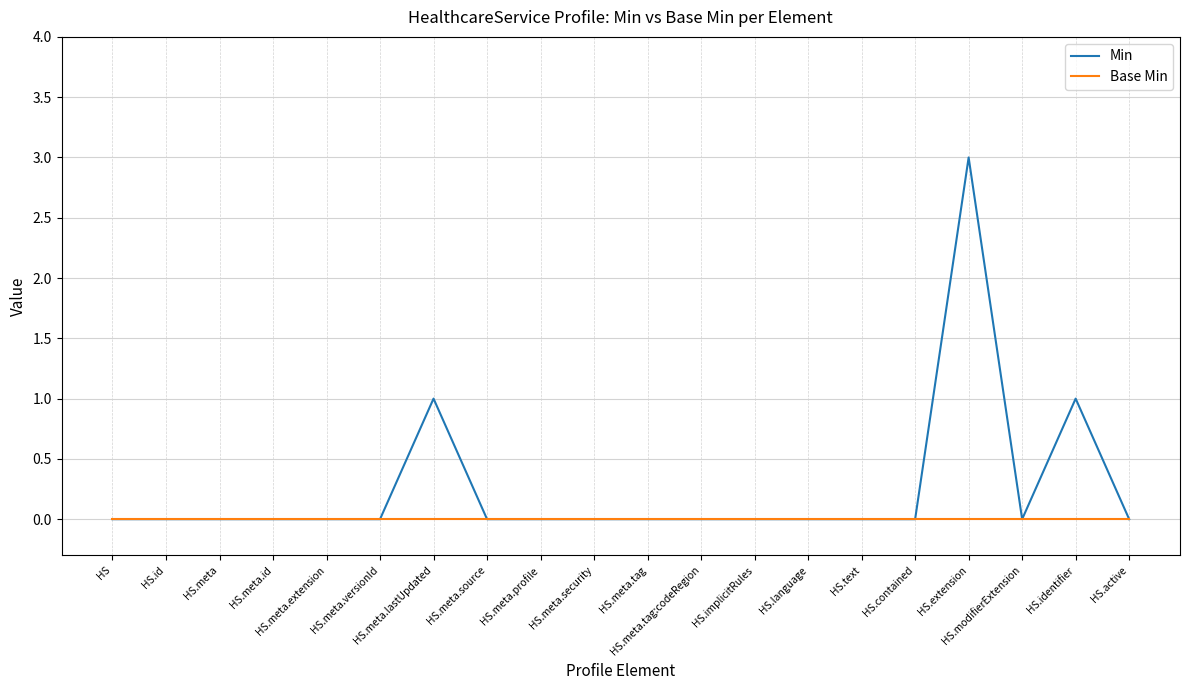

Which series has the largest range (max minus min)?

Min